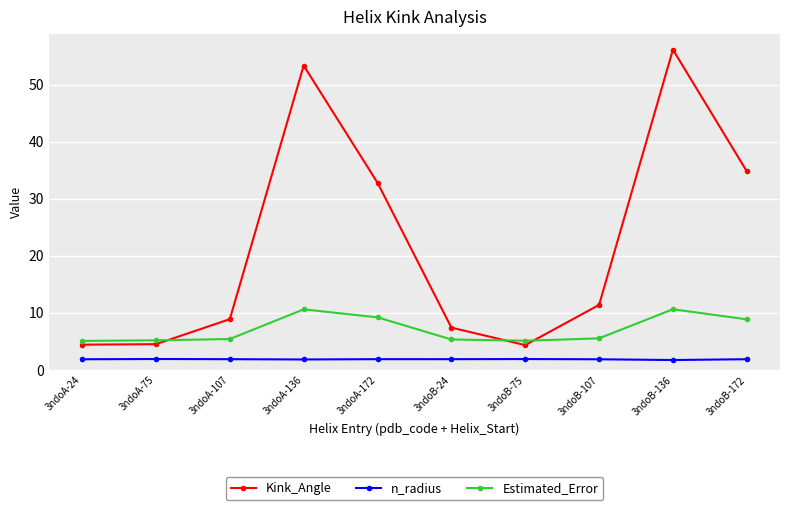

At which label does Kink_Angle first exceed 11?

3ndoA-136